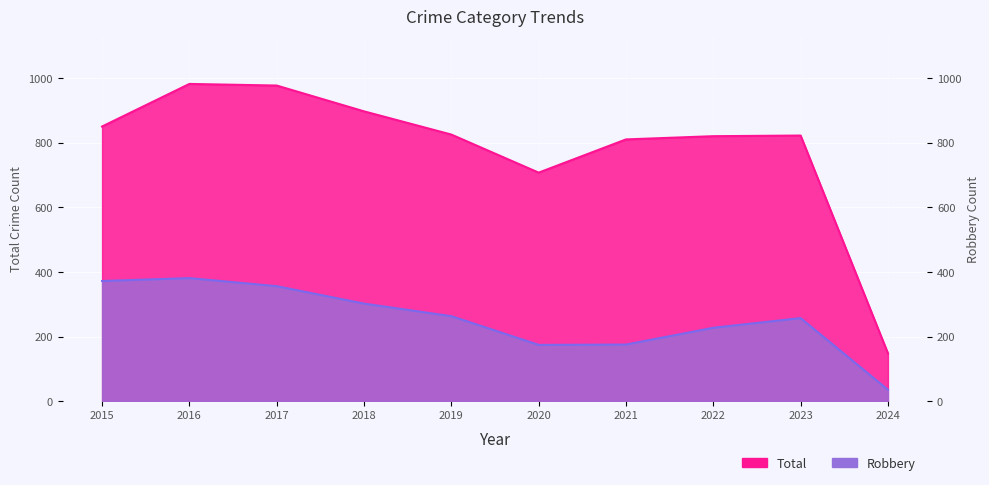

What is the difference between the second highest and second lowest values in the Robbery series?

198